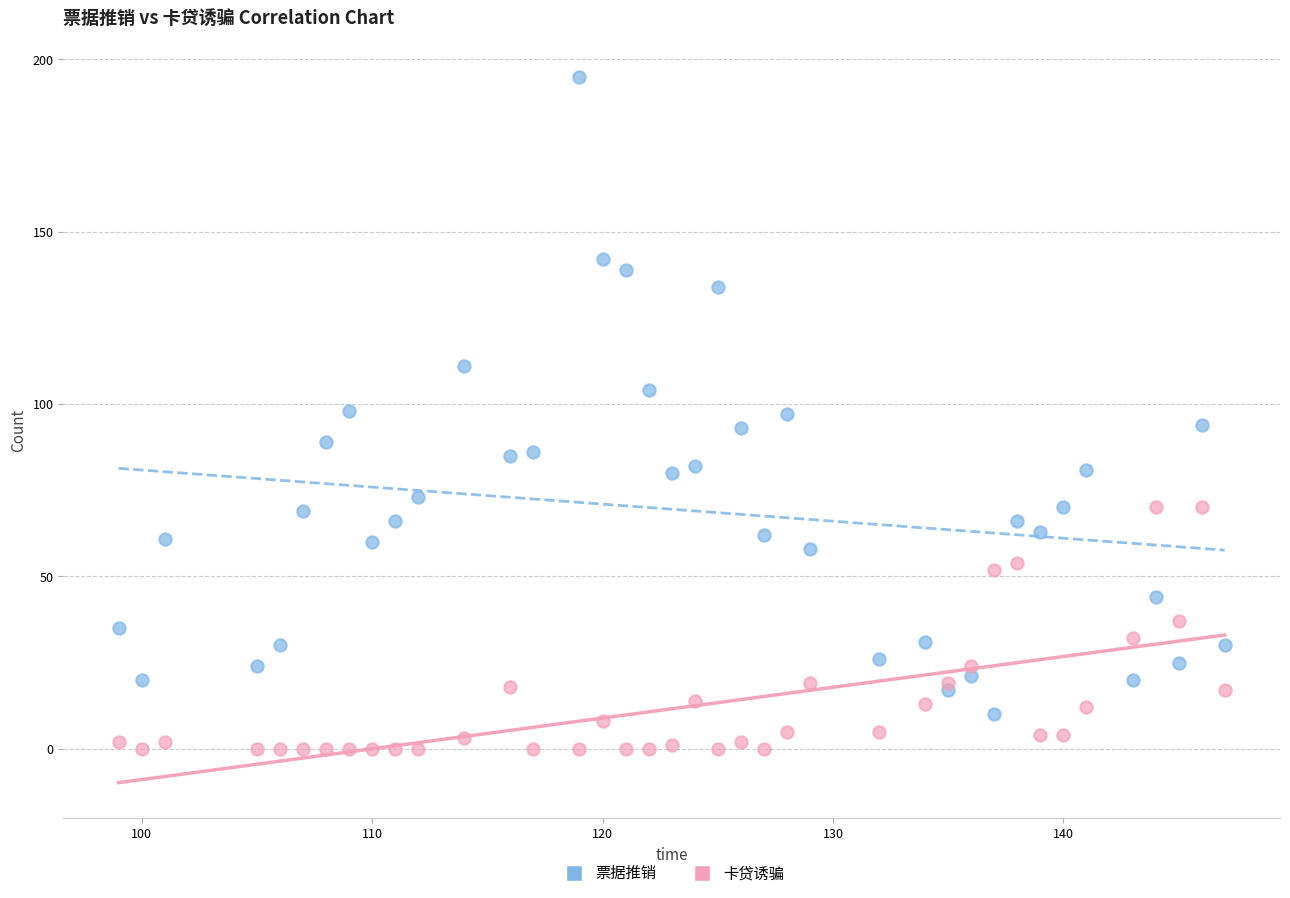

Which series reaches the maximum Y coordinate?

票据推销